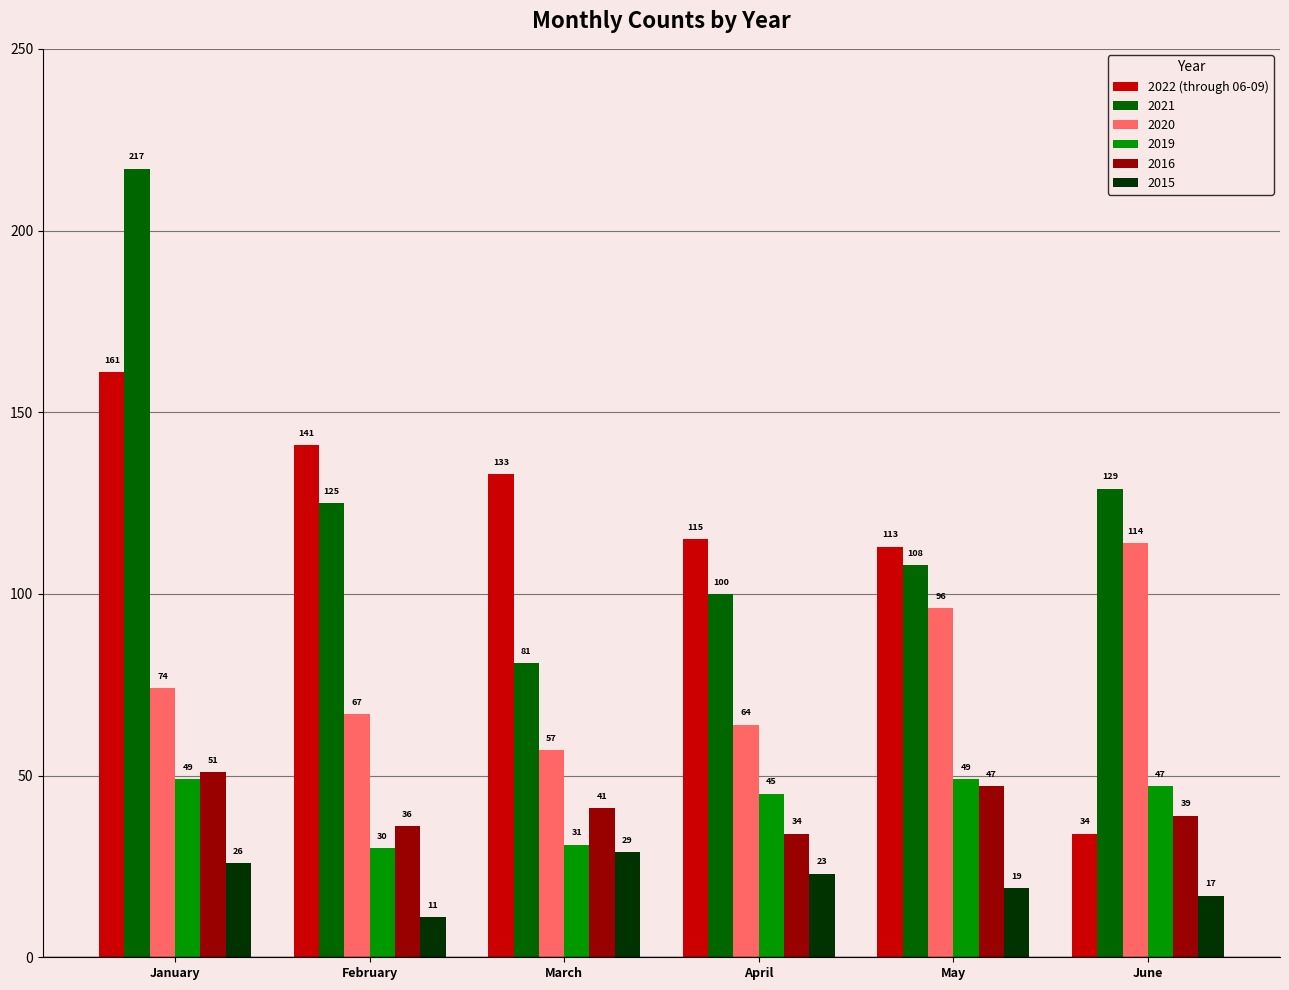

The value of 2015 at May is 19. True or false?

True